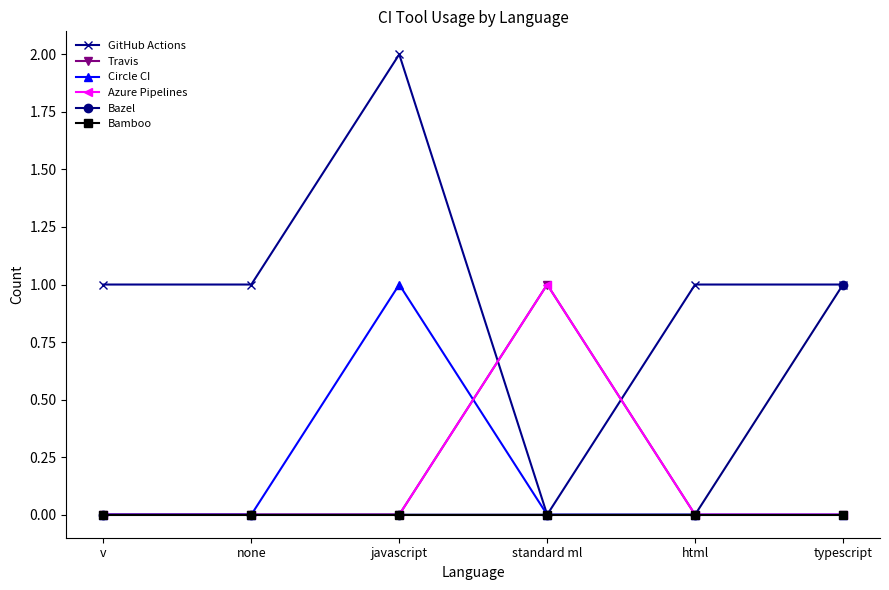

Is this an area chart (filled region under the line)?

No